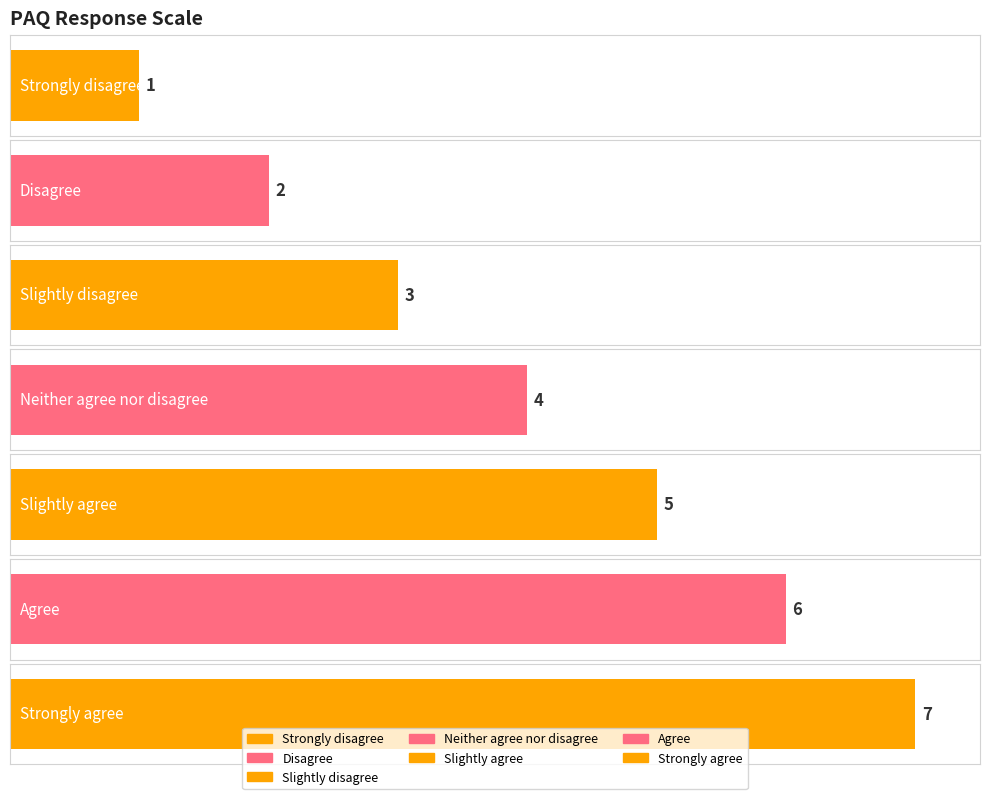

Reading left to right, what are all the values shown in this chart?

Strongly disagree=1	Disagree=2	Slightly disagree=3	Neither agree nor disagree=4	Slightly agree=5	Agree=6	Strongly agree=7